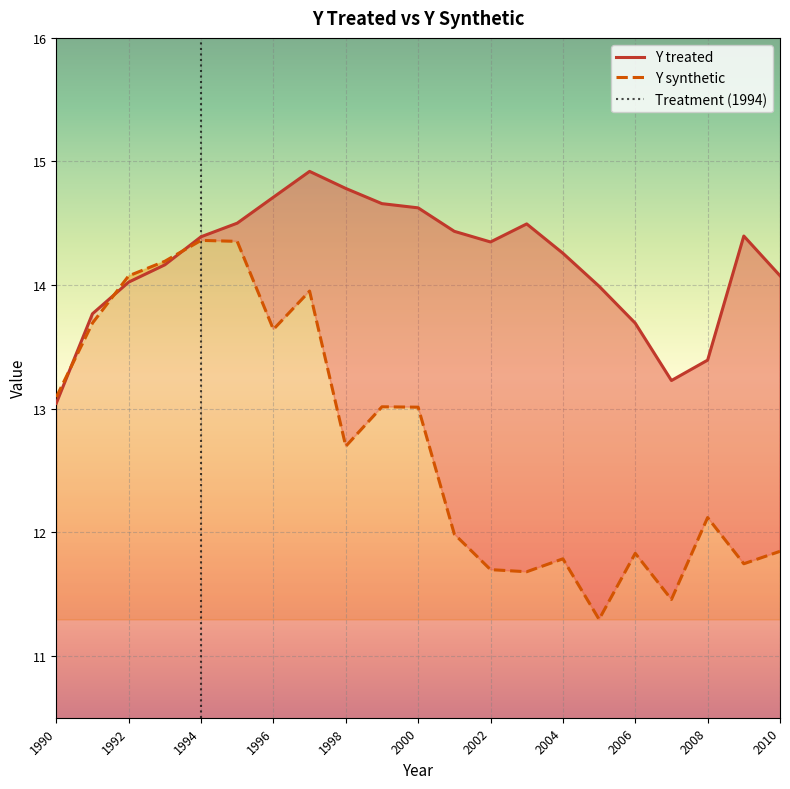

What is the highest value of the Y synthetic series?

14.4